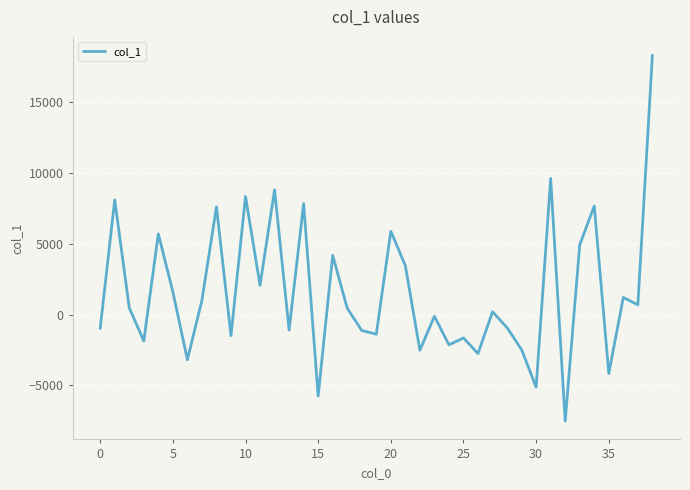

How many values exceed 442?

20